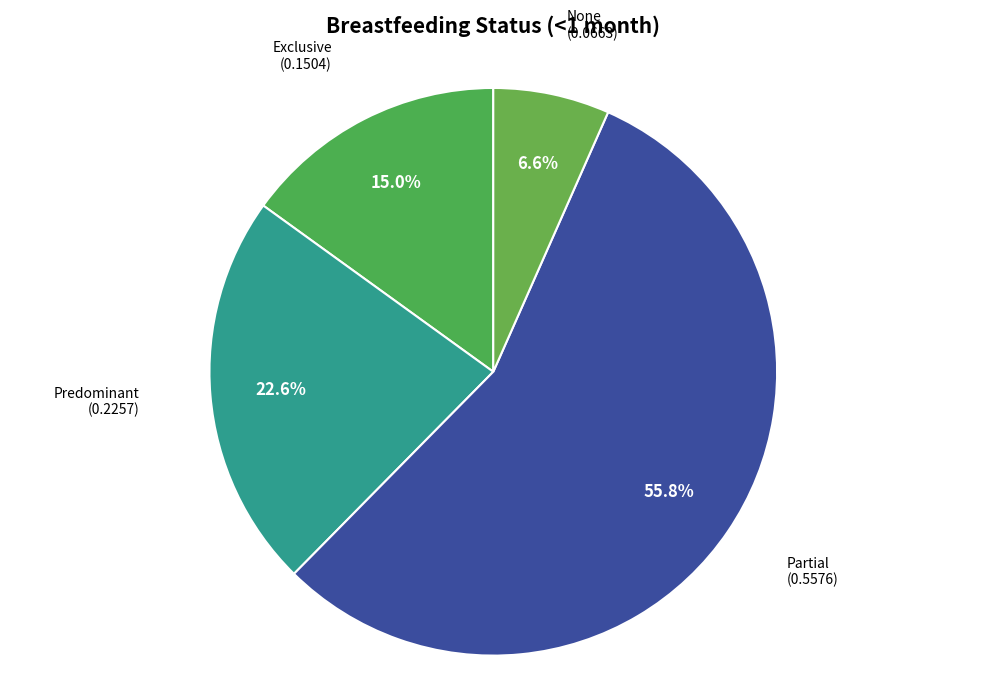

Which category has the biggest portion of the pie?

Partial